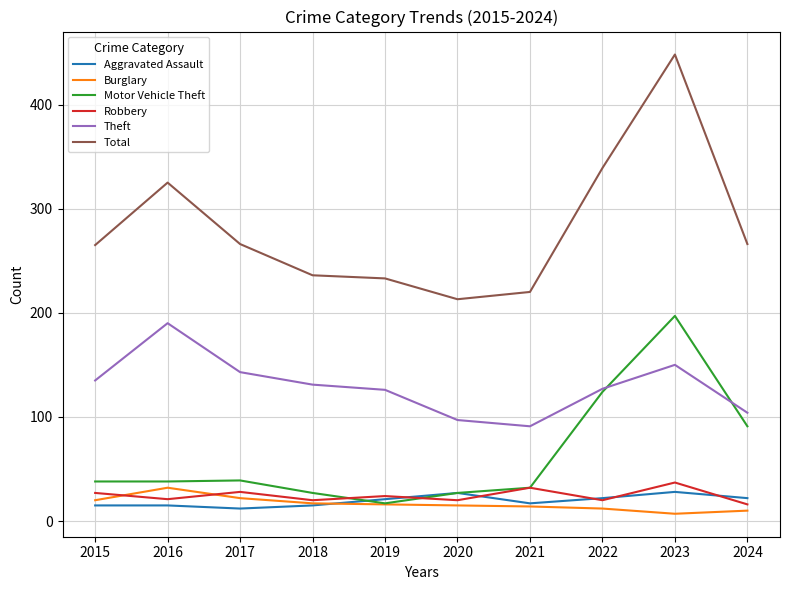

What is the average value of the Theft series?

129